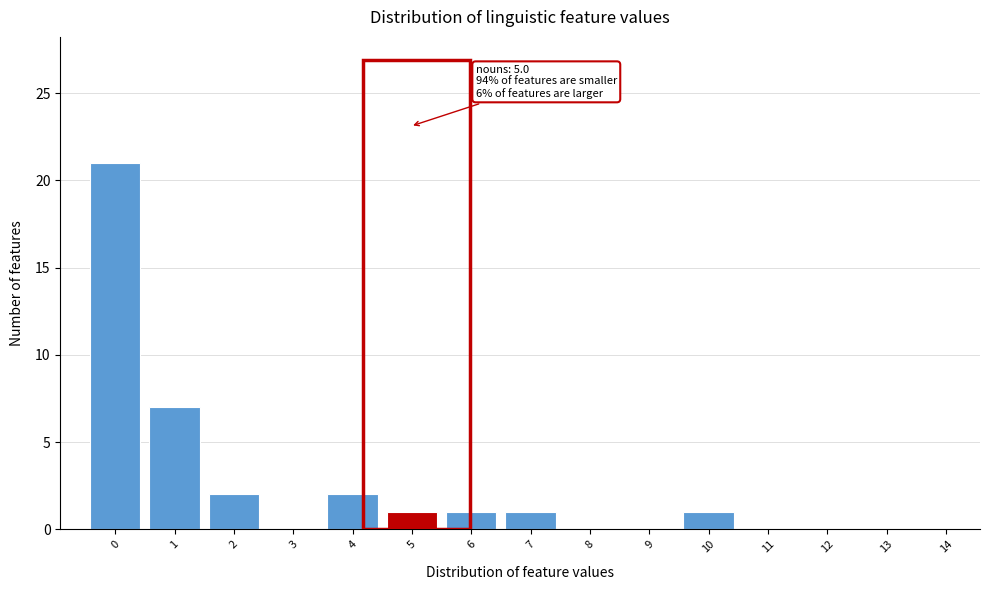

Reading right to left, transcribe all the data shown in this chart.

14=0	13=0	12=0	11=0	10=1	9=0	8=0	7=1	6=1	5=1	4=2	3=0	2=2	1=7	0=21